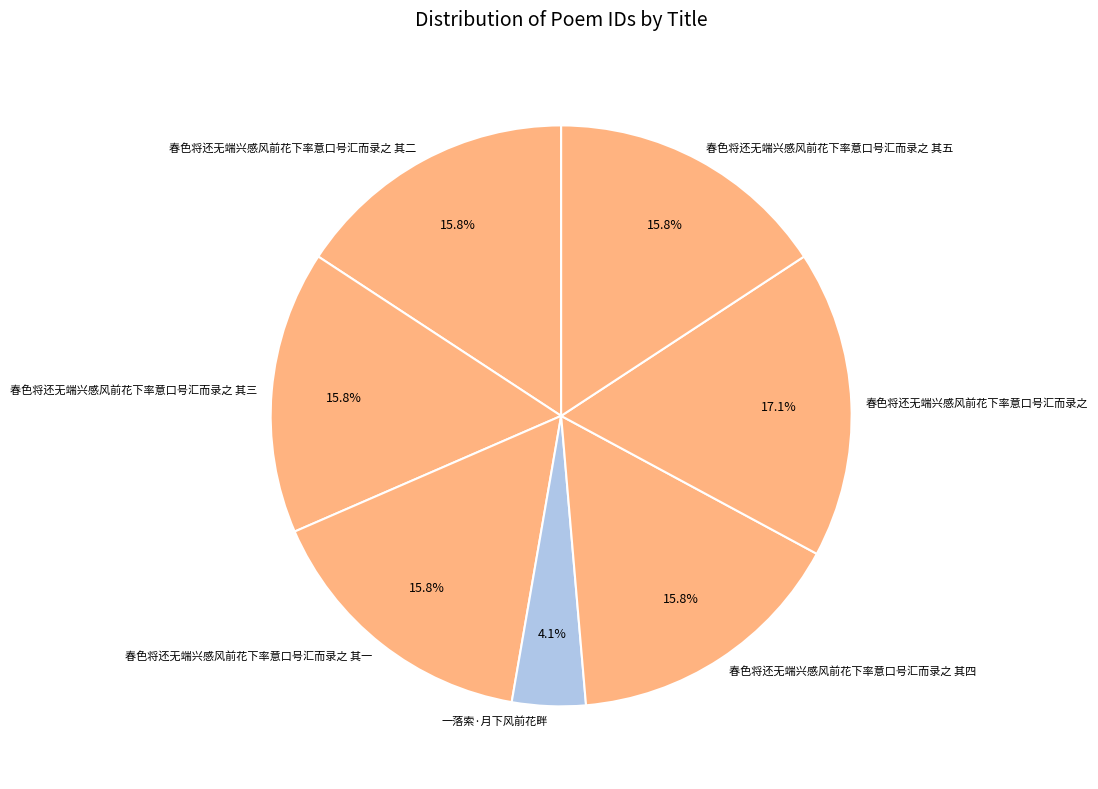

How many slices are in this pie chart?

7